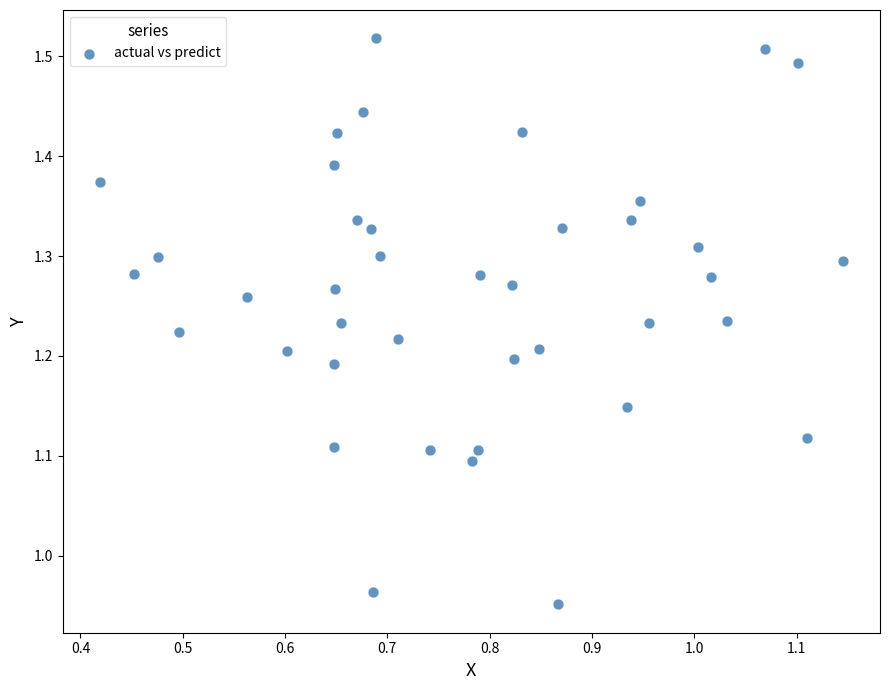

What is the range of X values (max minus min)?

0.7